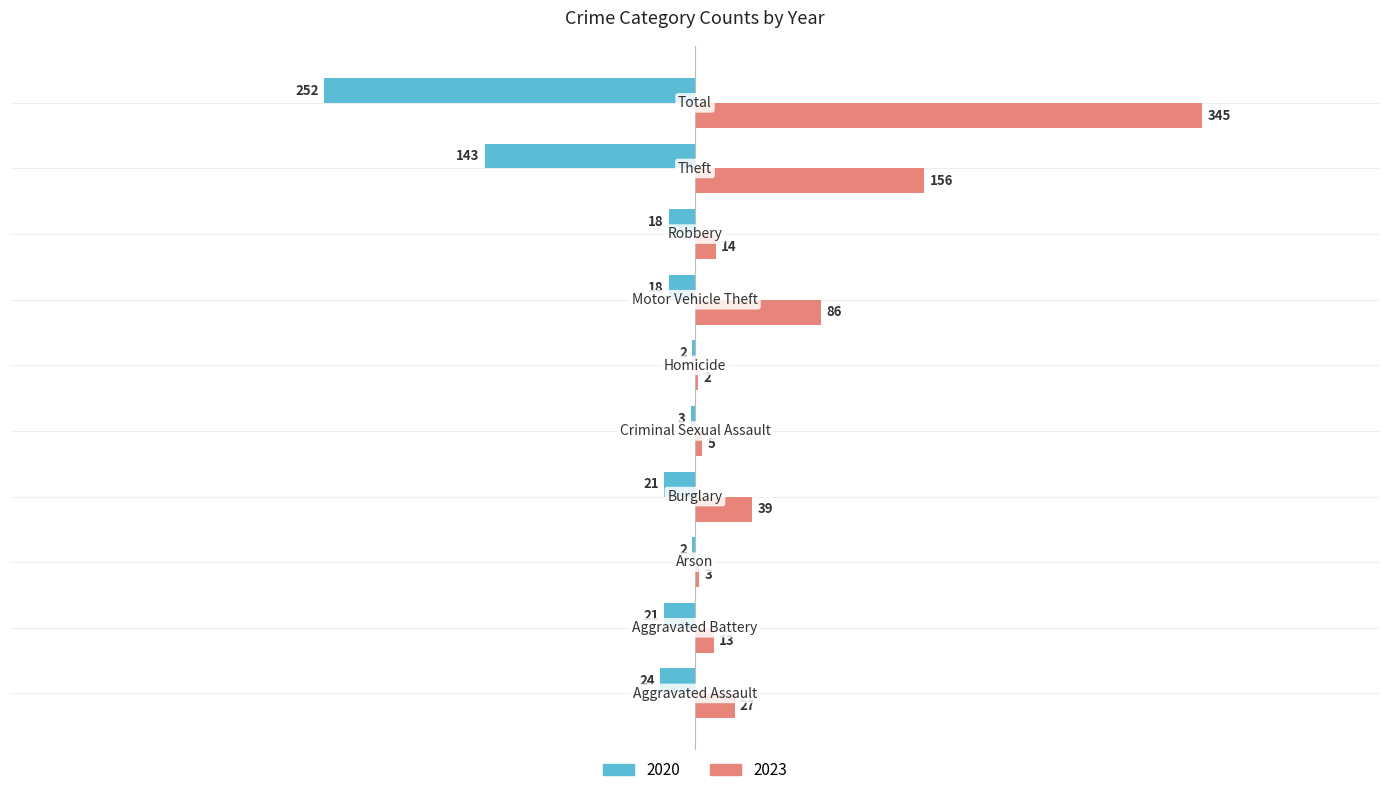

What is the greatest value displayed?

345